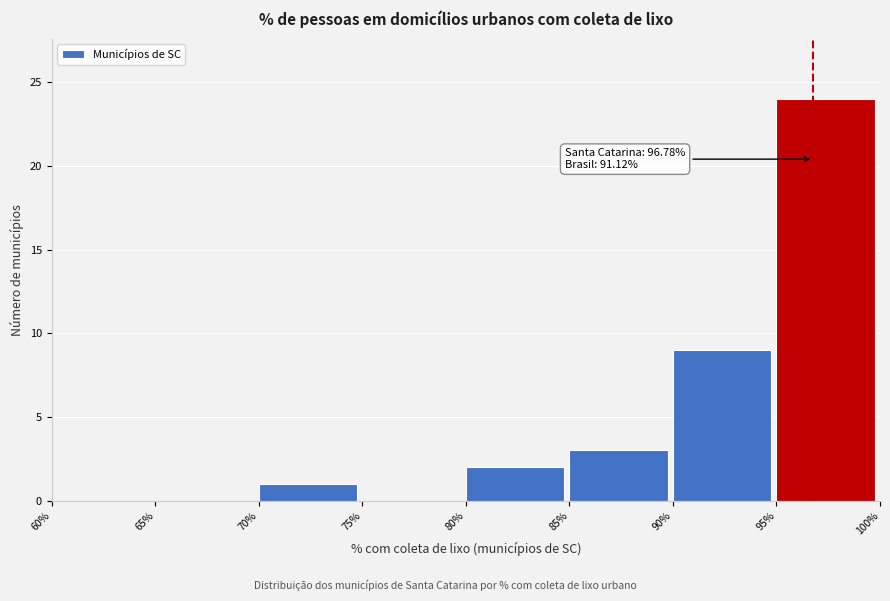

Which range on the x-axis has the tallest bar?

95% to 100%